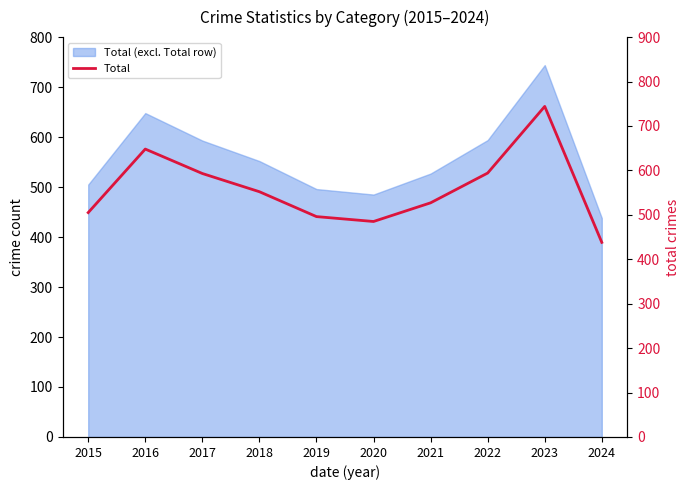

What is the value of the 9th point from the left?

744